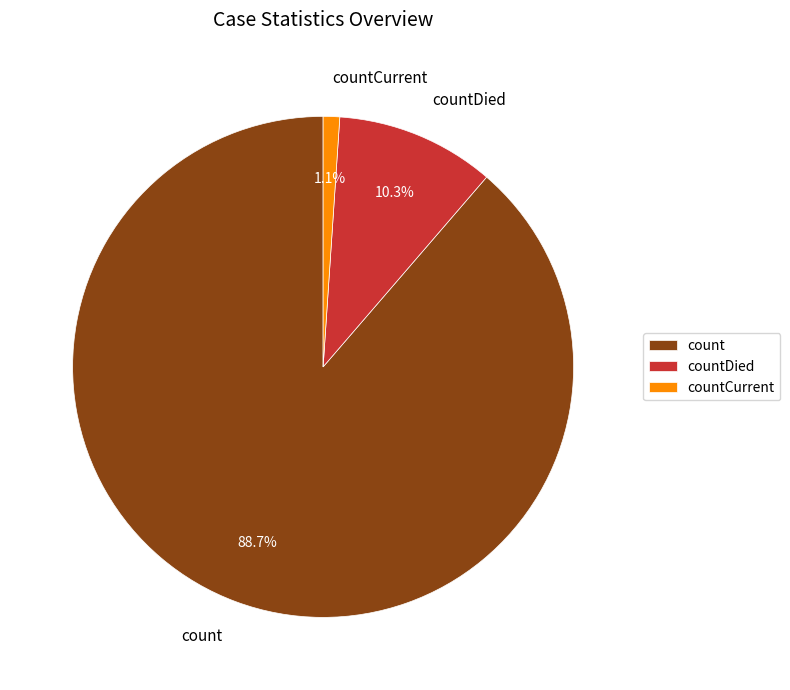

Count the number of slices in the pie.

3